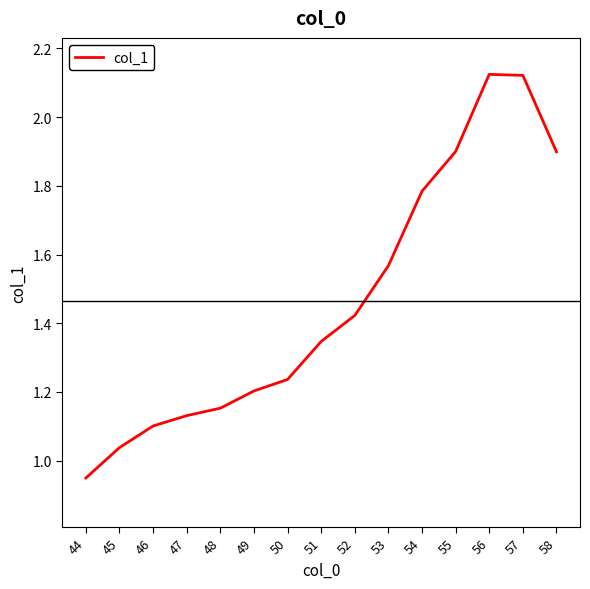

Approximately how many times larger is the value at 51 compared to 57?

0.6